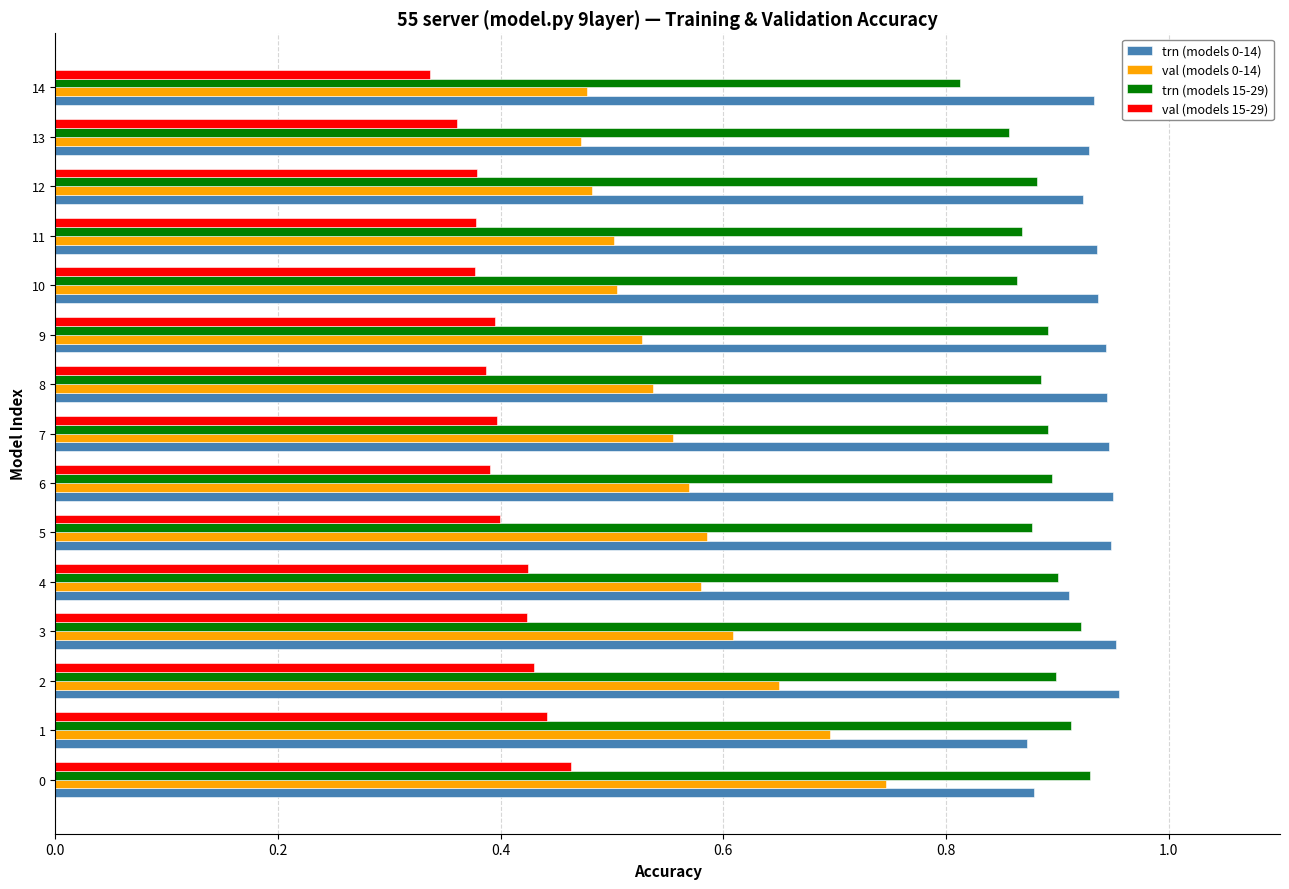

The value of trn (models 15-29) at 9 is 0.9. True or false?

True